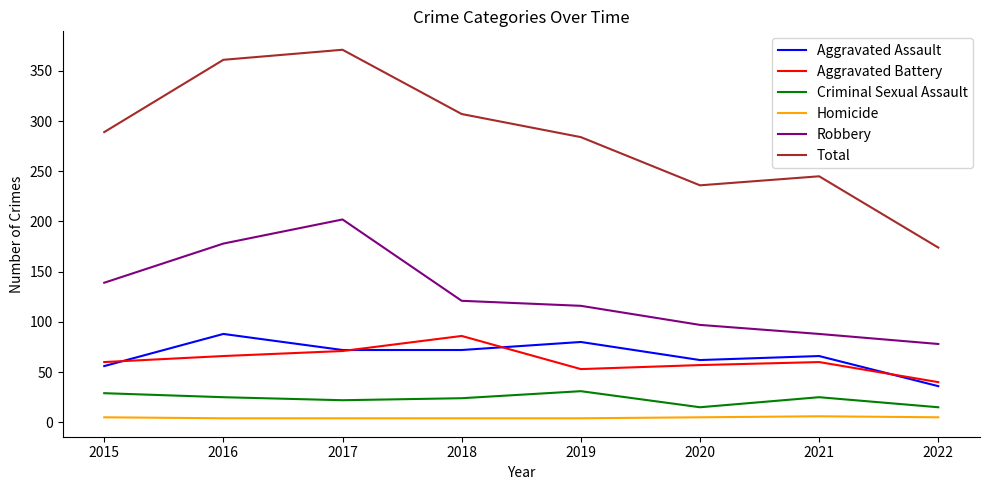

Rank the series at 2016 from lowest to highest value.

Homicide, Criminal Sexual Assault, Aggravated Battery, Aggravated Assault, Robbery, Total